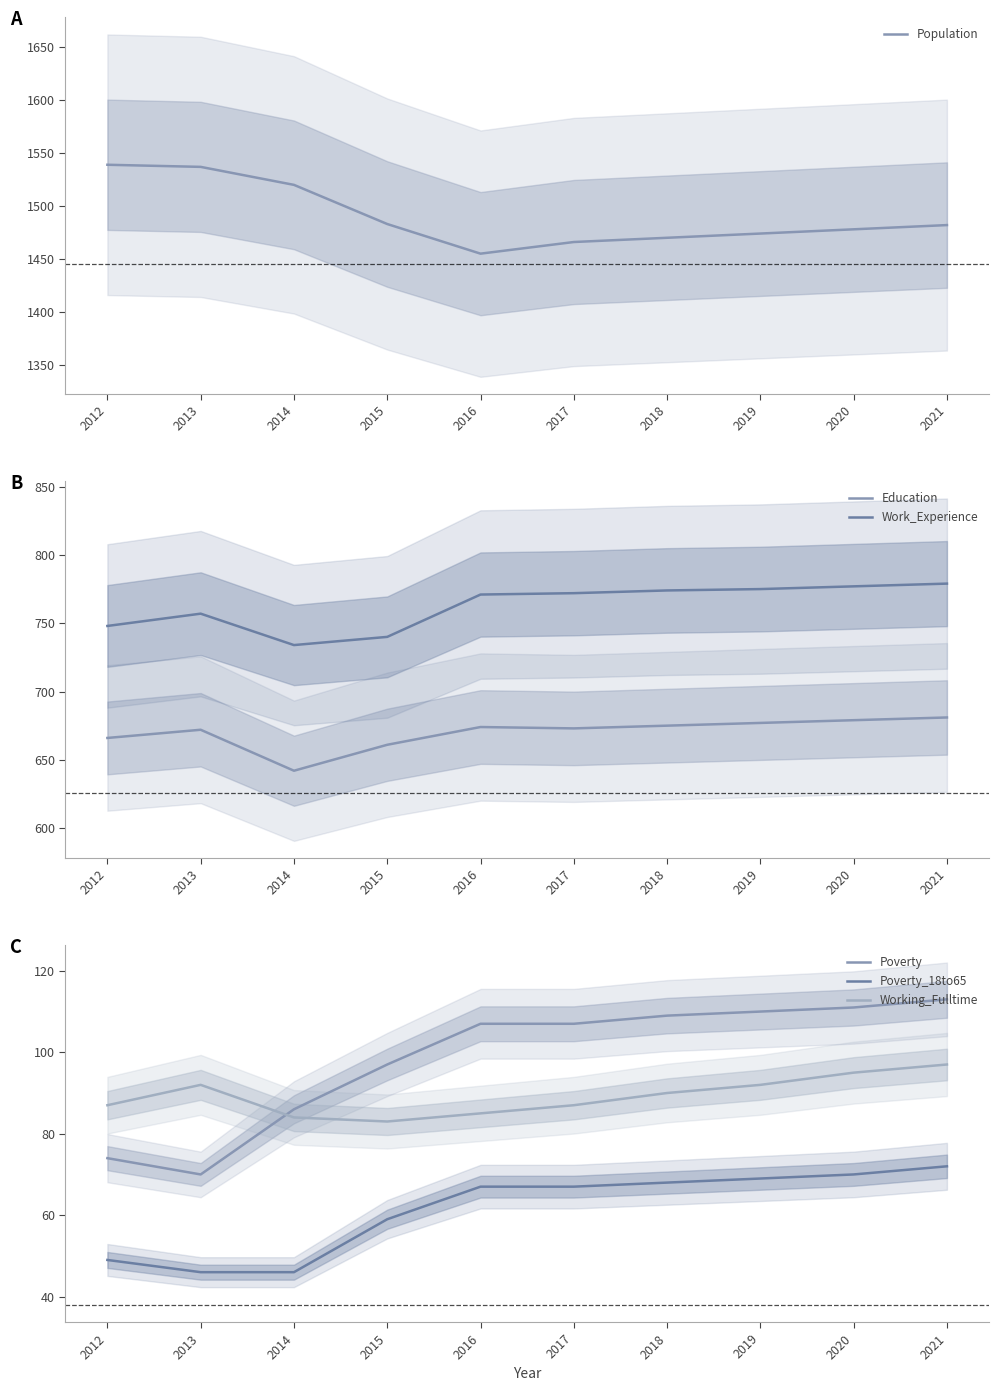

At 2018, list the series in order from smallest to largest.

Poverty_18to65, Working_Fulltime, Poverty, Education, Work_Experience, Population